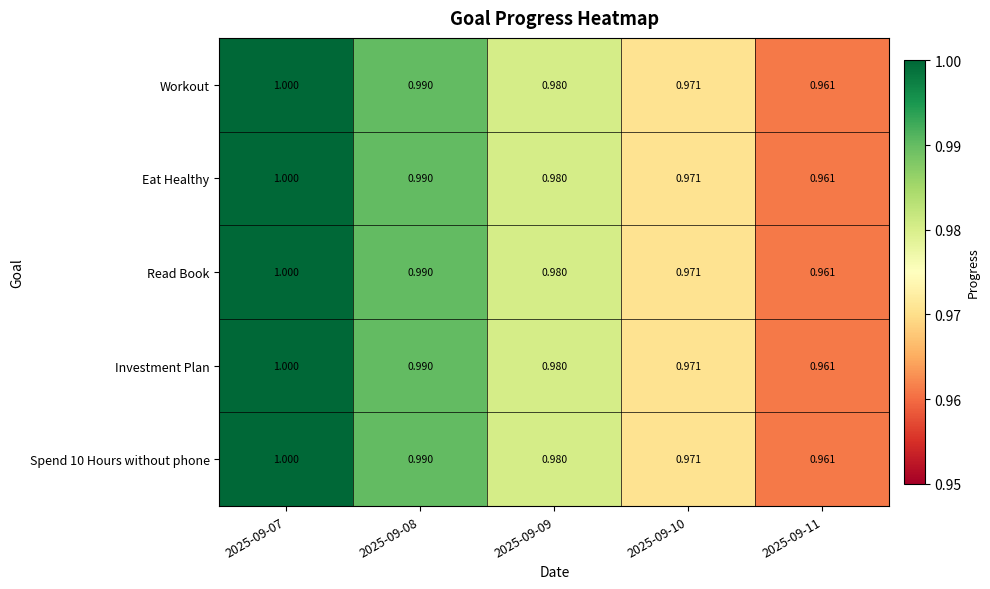

At which category does the chart reach its minimum across all series?

2025-09-11